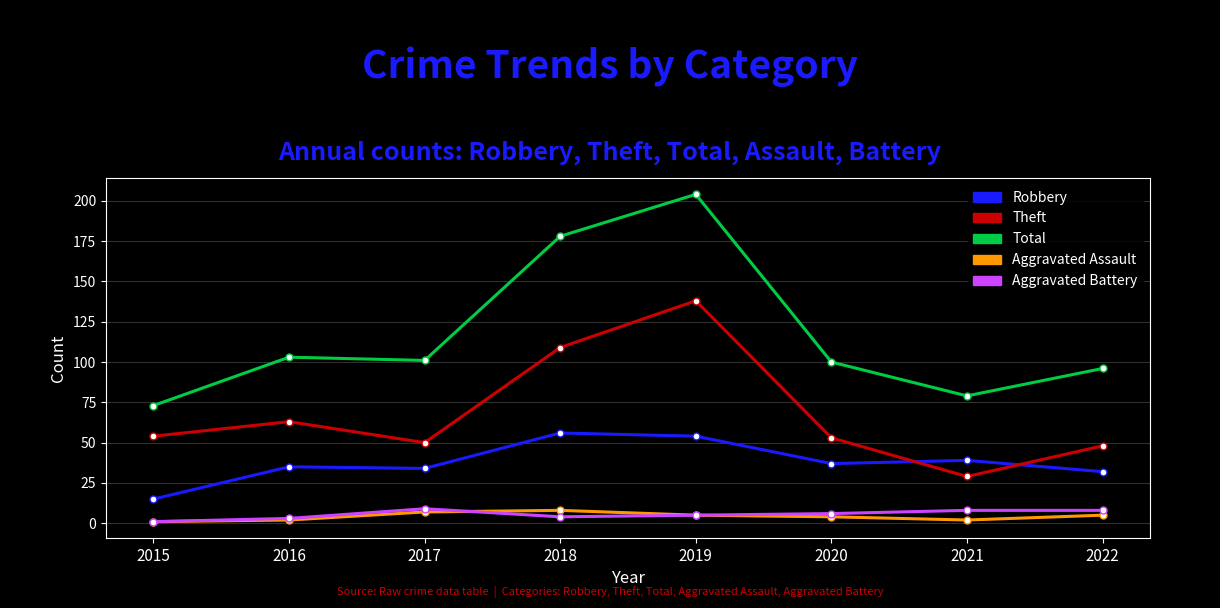

At which category is the sum across all series the highest?

2019